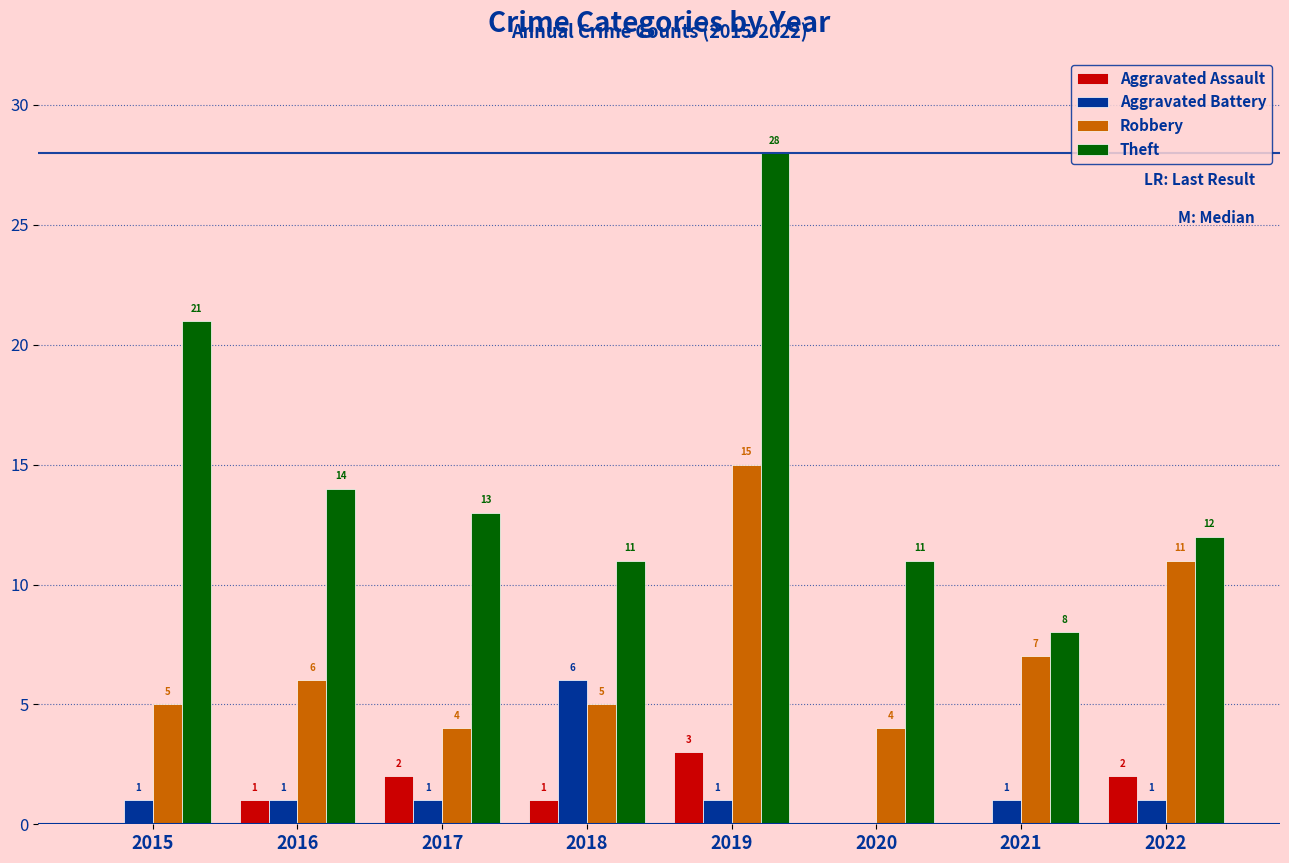

The value of Theft at 2016 is 6. True or false?

False